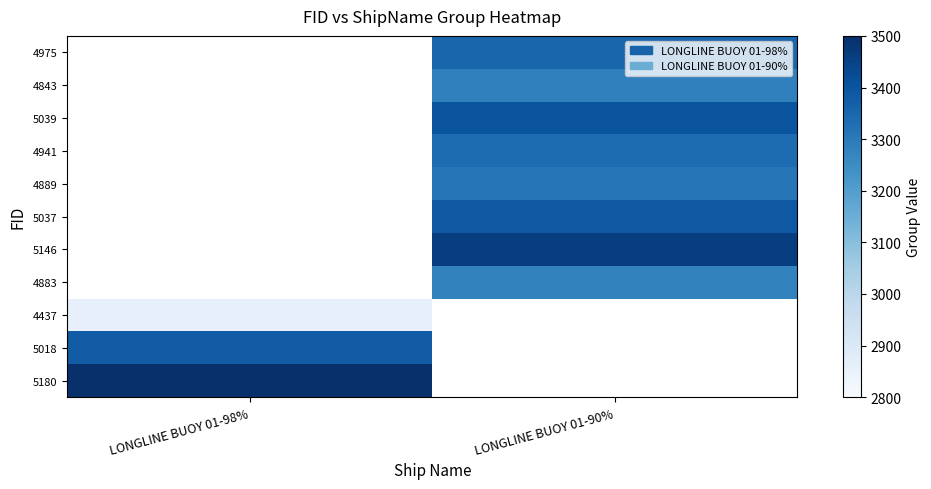

At which category does the chart reach its peak across all series?

LONGLINE BUOY 01-98%